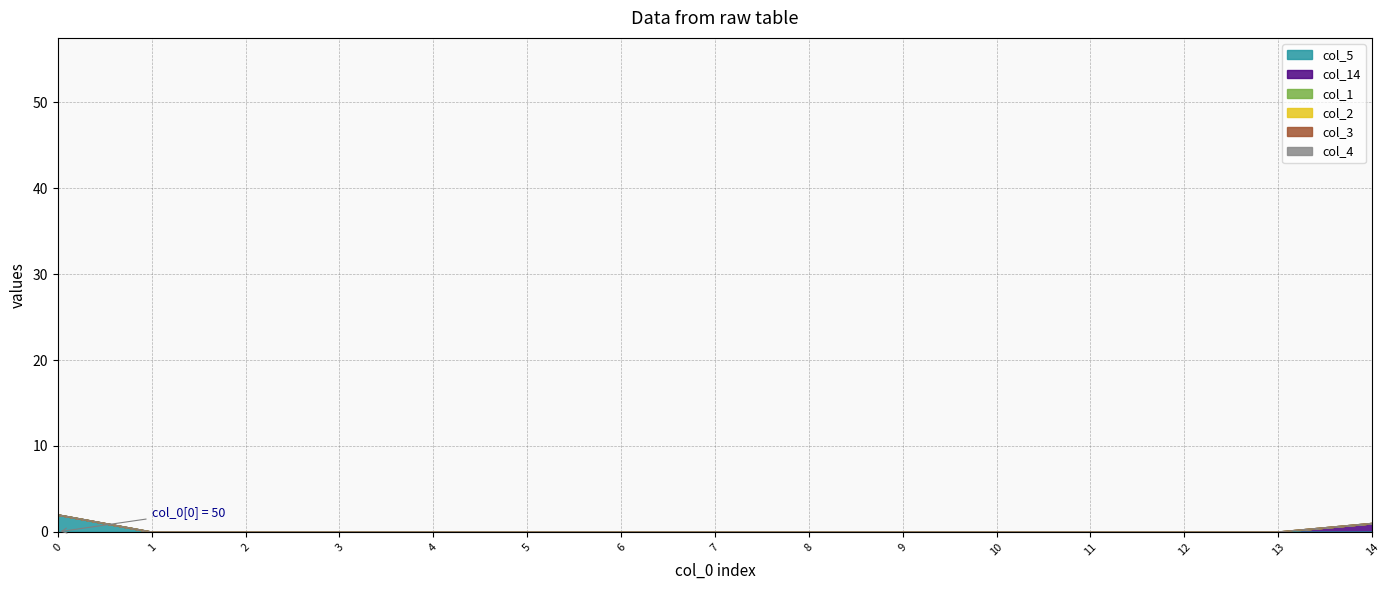

True or false: col_5 has more than 2 points higher than both neighbors.

False